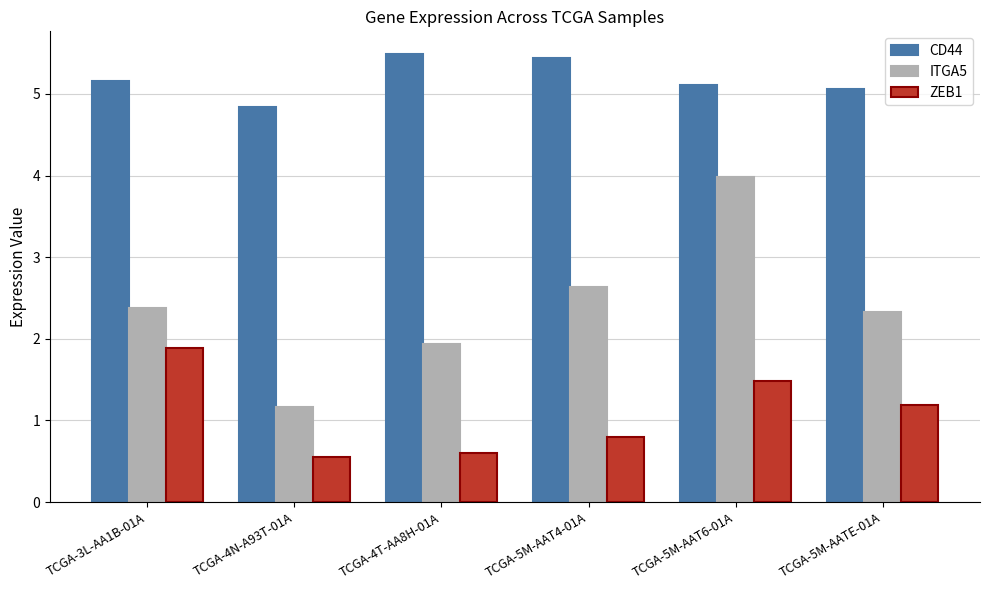

Which category has the highest value in the ITGA5 series?

TCGA-5M-AAT6-01A